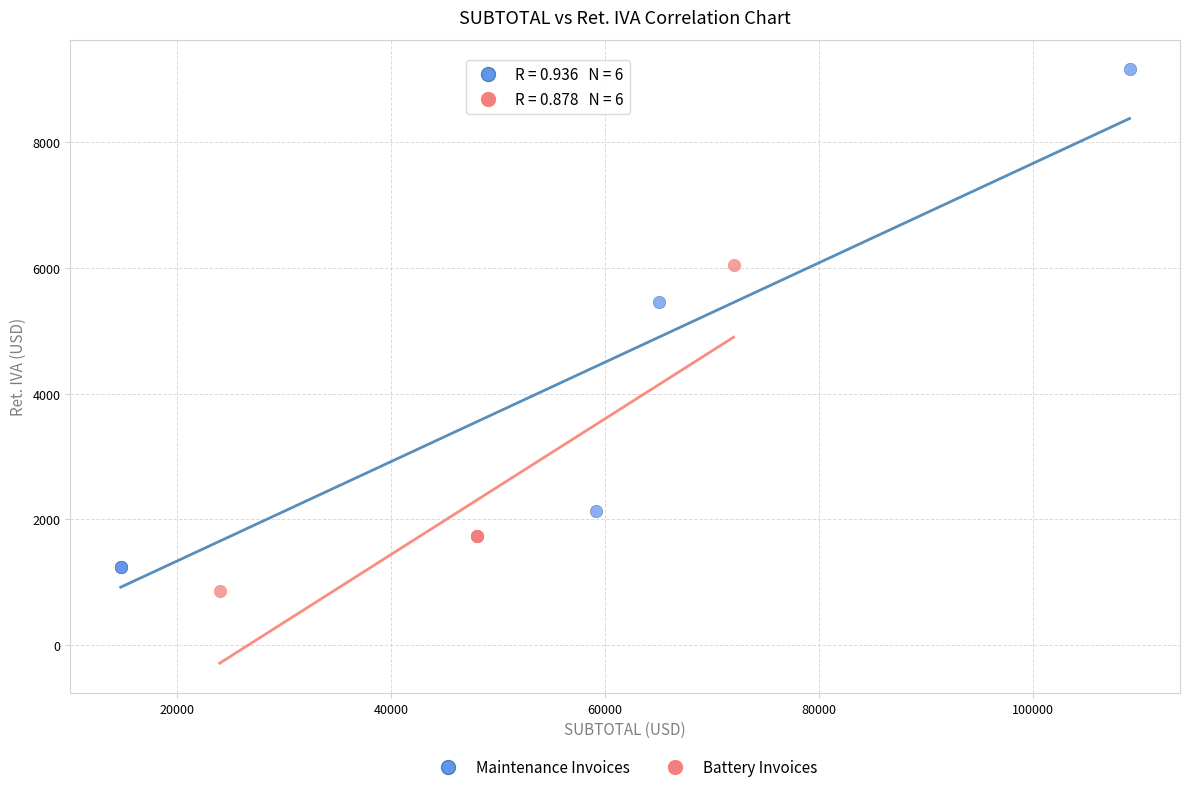

Which series reaches the minimum Y coordinate?

Battery Invoices